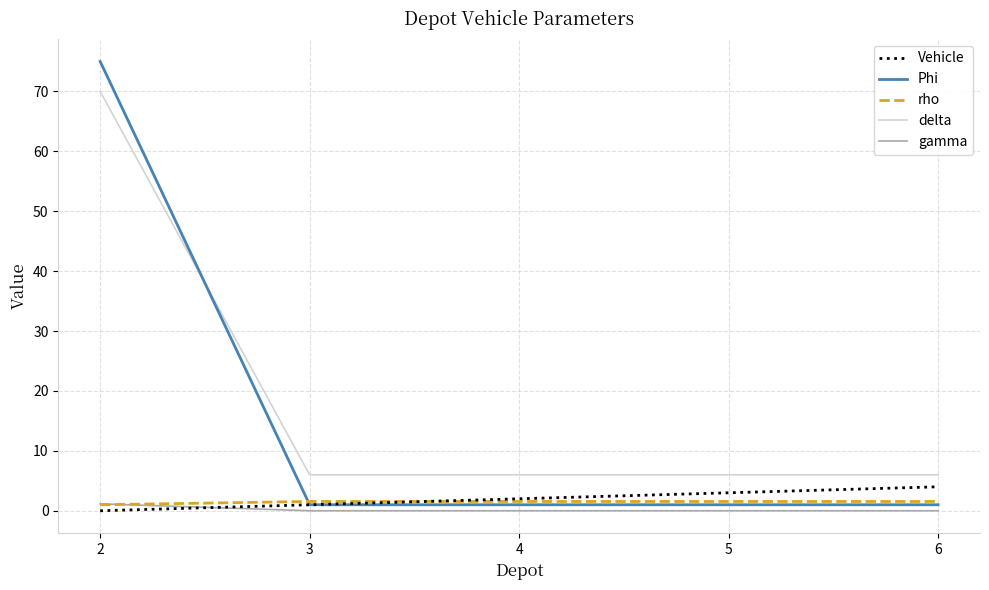

The rho series shows 1.6 at 6. True or false?

True